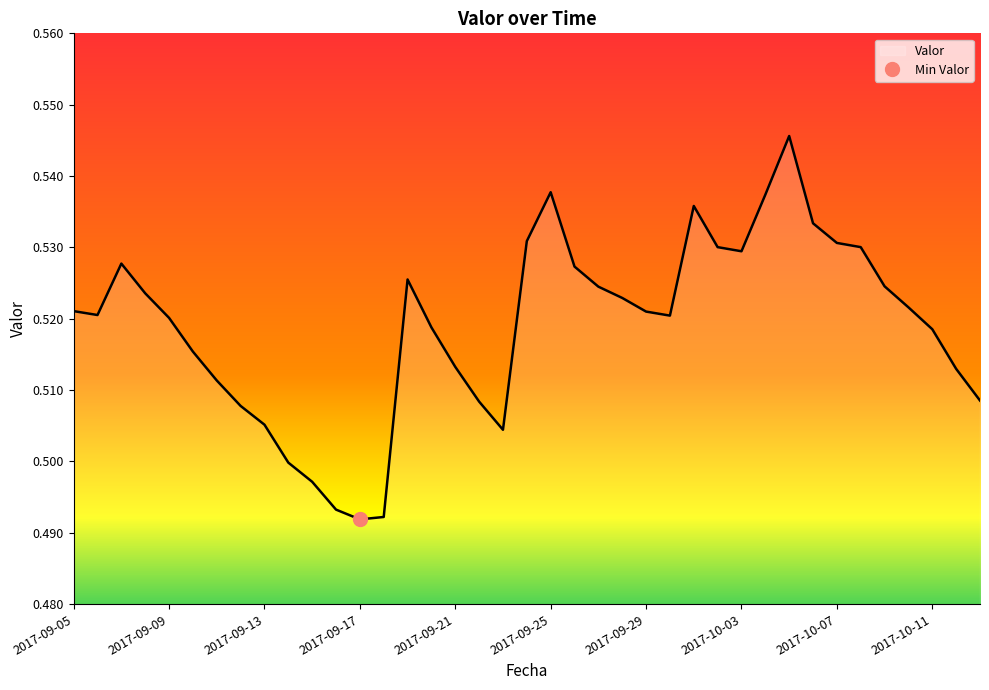

Reading left to right, what are all the values shown in this chart?

0.5	0.5	0.5	0.5	0.5	0.5	0.5	0.5	0.5	0.5	0.5	0.5	0.5	0.5	0.5	0.5	0.5	0.5	0.5	0.5	0.5	0.5	0.5	0.5	0.5	0.5	0.5	0.5	0.5	0.5	0.5	0.5	0.5	0.5	0.5	0.5	0.5	0.5	0.5